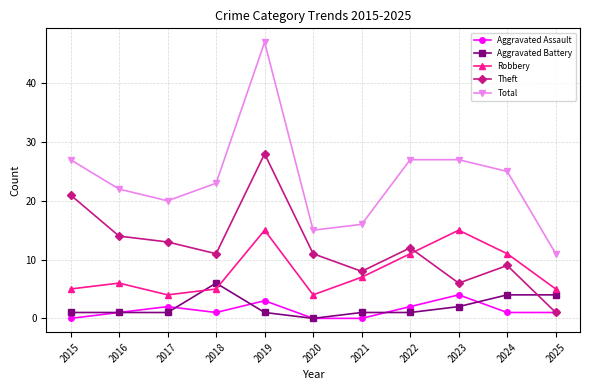

Rank the series by their maximum value, from highest to lowest.

Total, Theft, Robbery, Aggravated Battery, Aggravated Assault